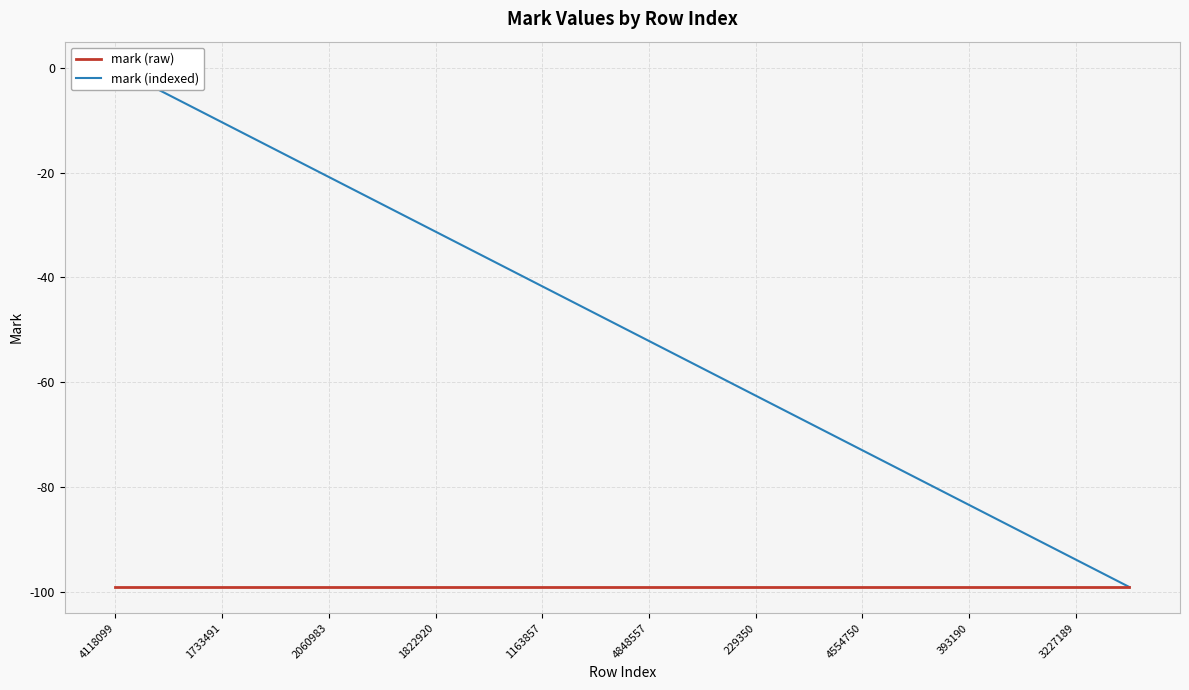

True or false: mark (raw) and mark (indexed) cross at least once.

False